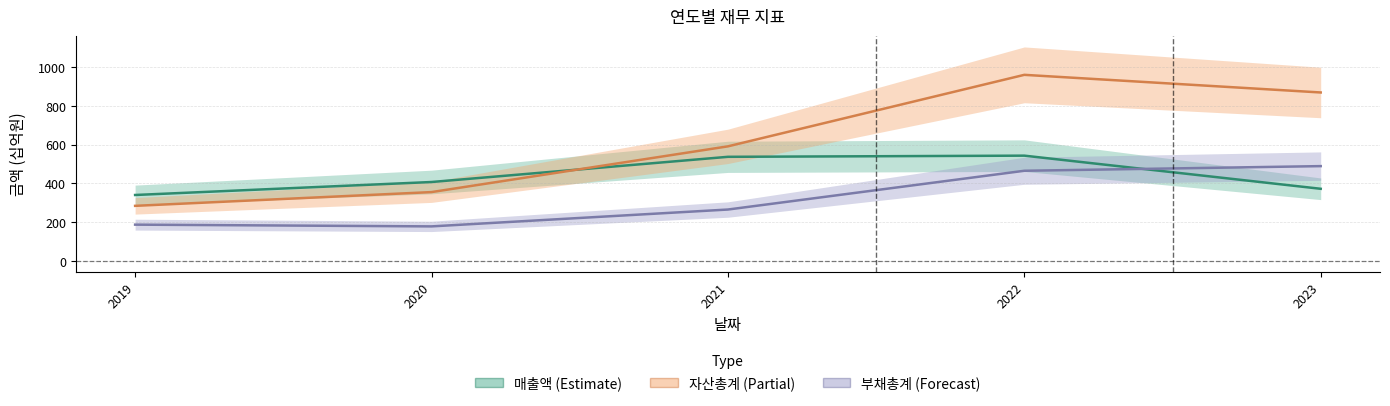

What is the difference between the maximum and minimum values in the 부채총계 series?

311